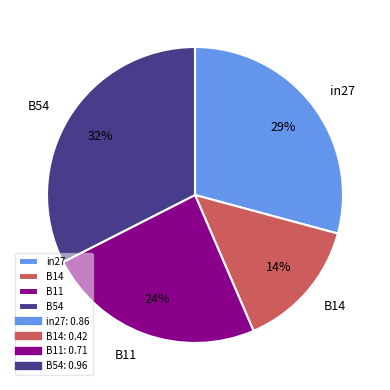

Rank the categories by value from highest to lowest.

B54, in27, B11, B14